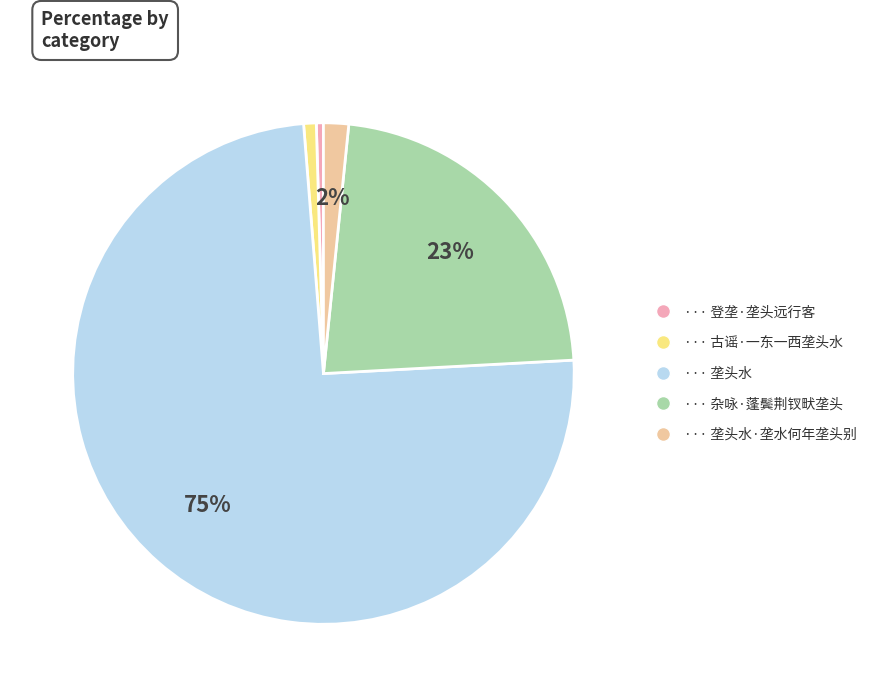

Does any single category account for the majority?

Yes